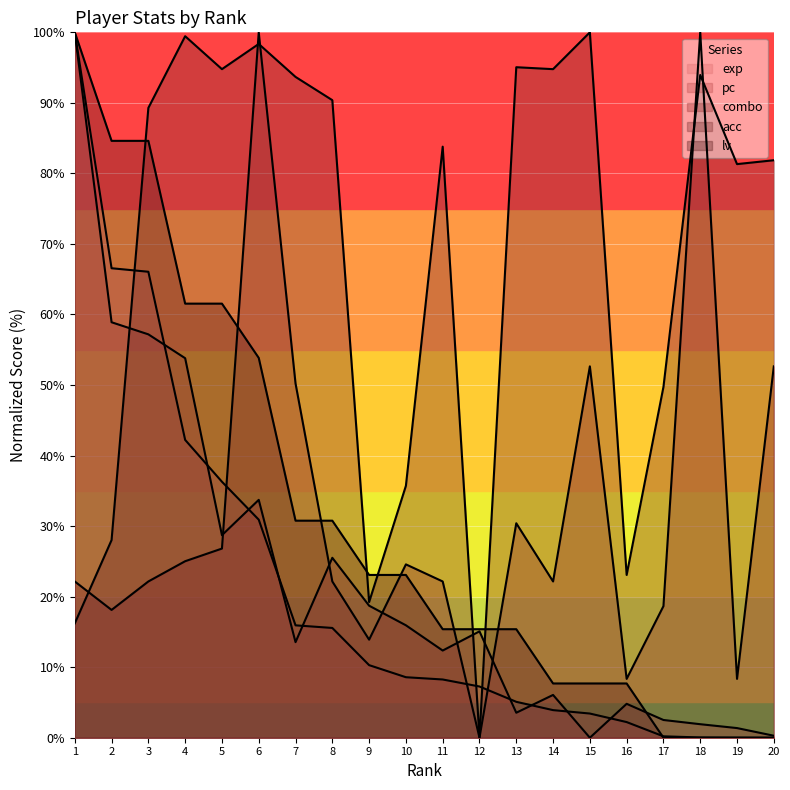

How many lines are shown in the chart?

5